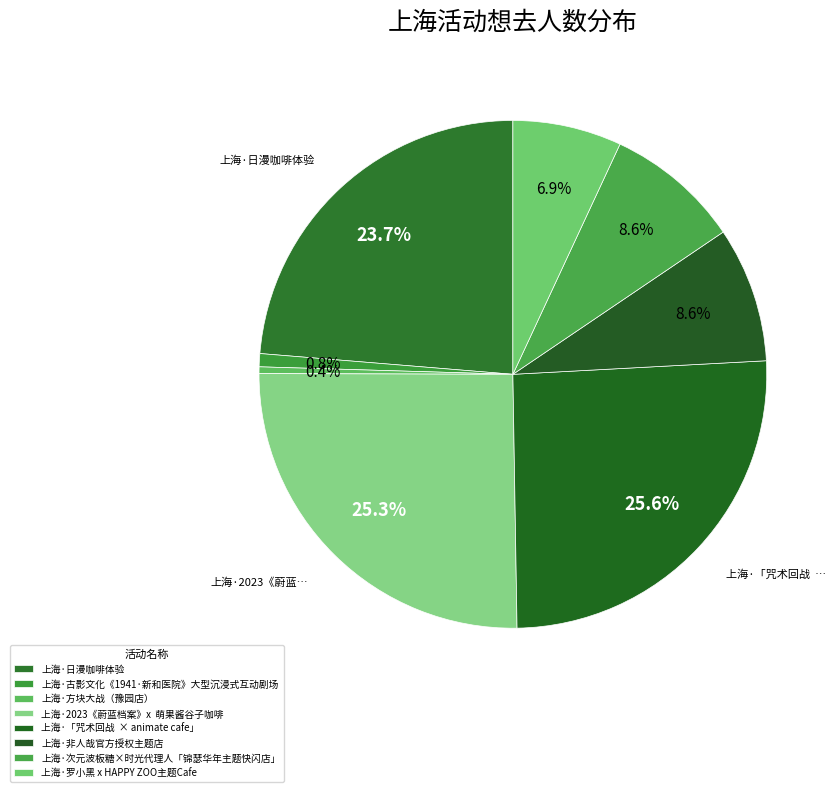

How many slices are in this pie chart?

8